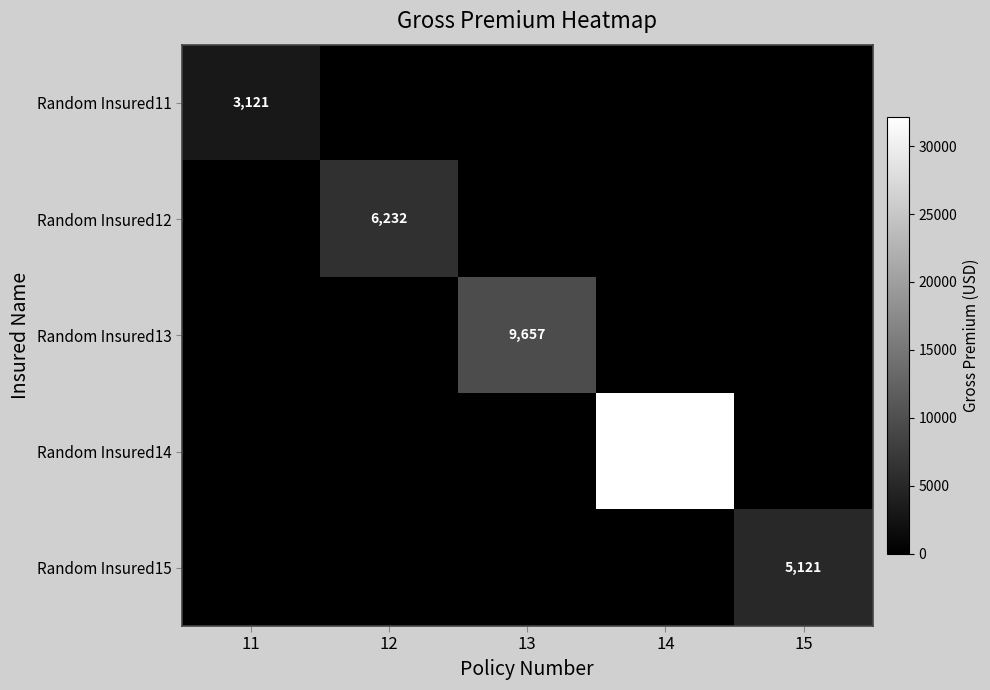

True or false: Random Insured14 has a value of 32132 at 14.

True